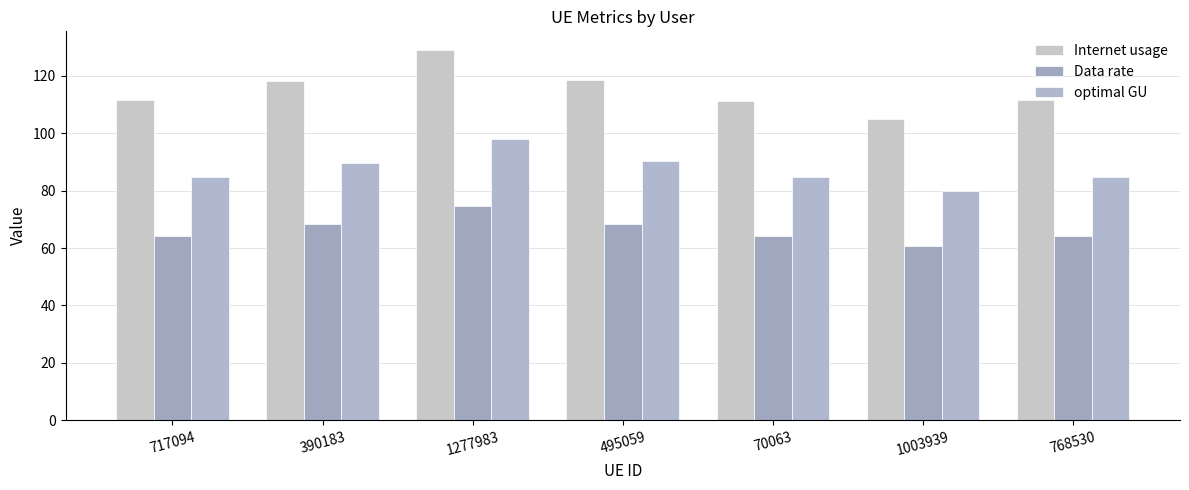

What position from the left is 1003939?

6